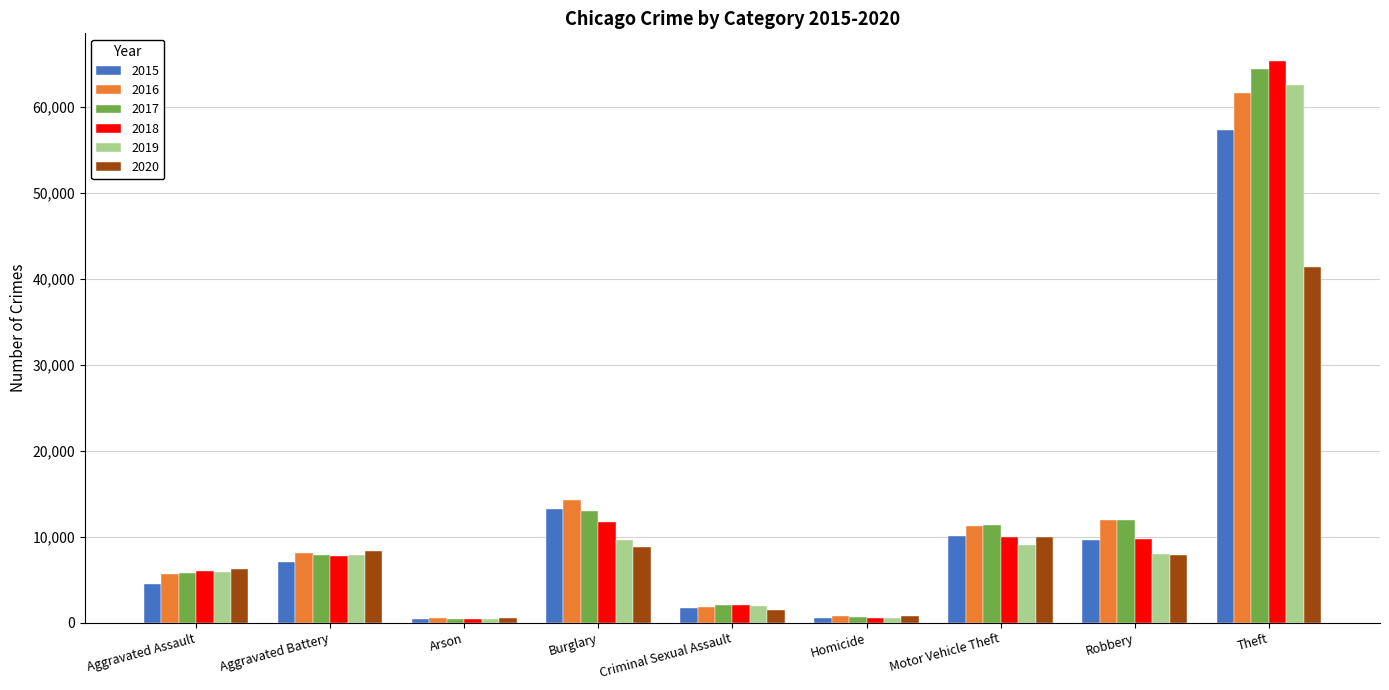

What is the difference between the maximum and minimum values in the 2016 series?

61110